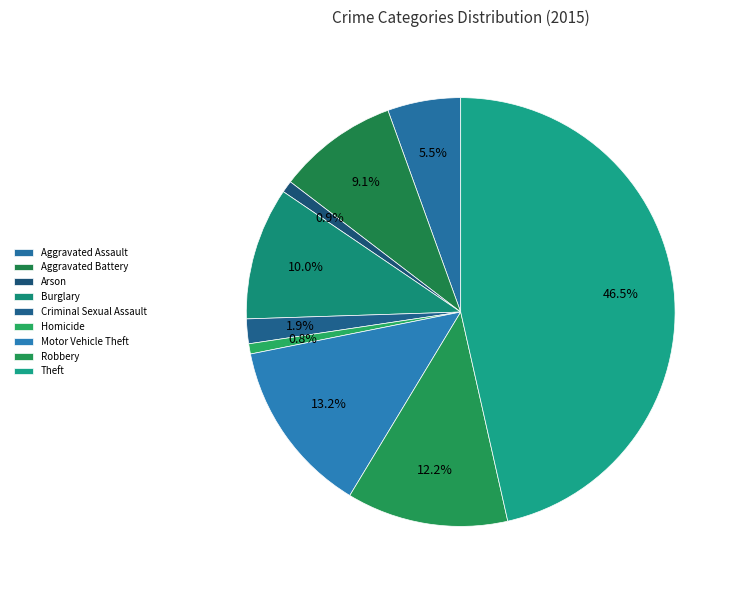

How many segments does this pie chart have?

9